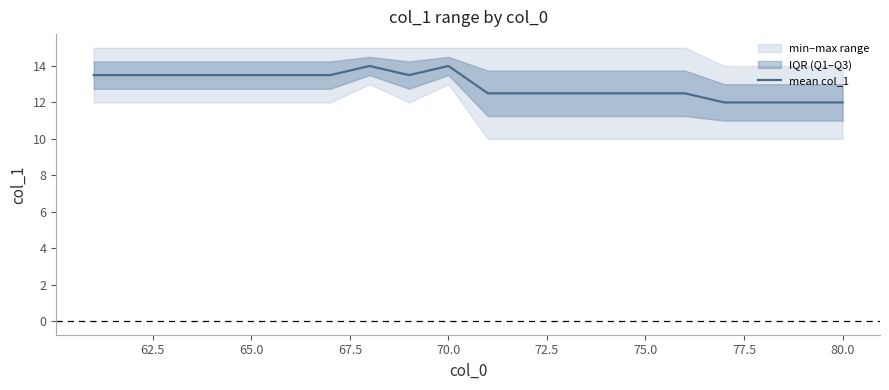

Does the chart display data point markers on the line(s)?

No